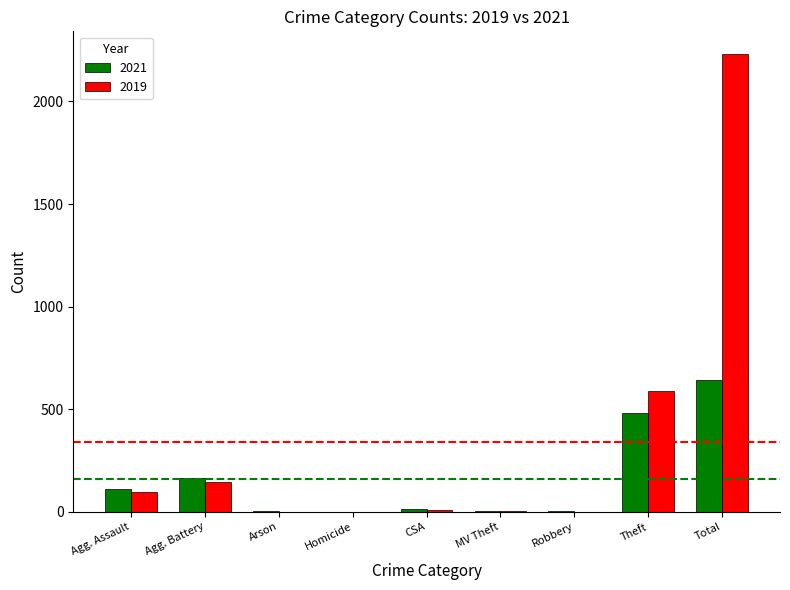

What is the maximum value shown in the chart?

2230